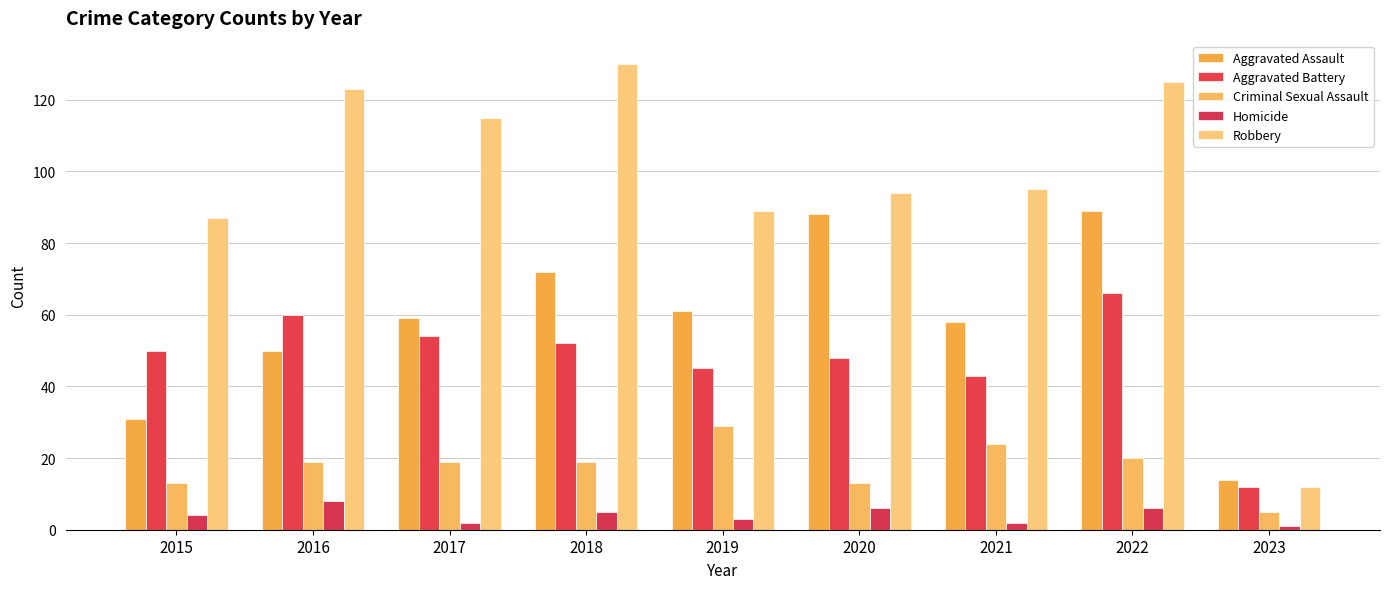

Reading right to left, what are all the values shown in this chart?

Aggravated Assault: 2023=14	2022=89	2021=58	2020=88	2019=61	2018=72	2017=59	2016=50	2015=31
Aggravated Battery: 2023=12	2022=66	2021=43	2020=48	2019=45	2018=52	2017=54	2016=60	2015=50
Criminal Sexual Assault: 2023=5	2022=20	2021=24	2020=13	2019=29	2018=19	2017=19	2016=19	2015=13
Homicide: 2023=1	2022=6	2021=2	2020=6	2019=3	2018=5	2017=2	2016=8	2015=4
Robbery: 2023=12	2022=125	2021=95	2020=94	2019=89	2018=130	2017=115	2016=123	2015=87